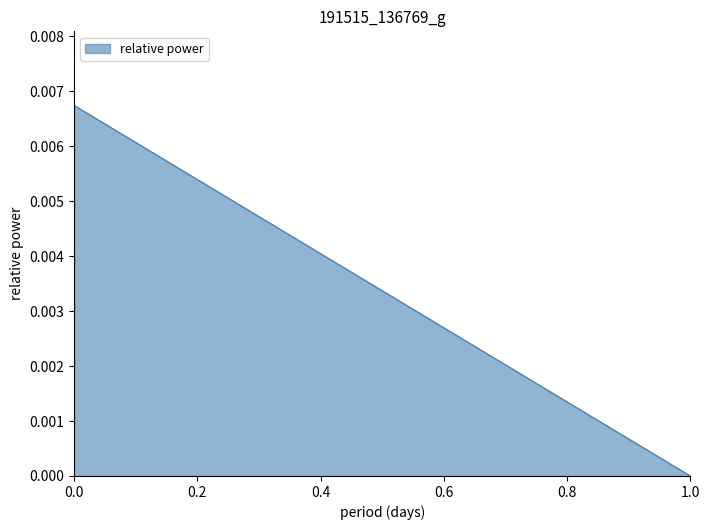

True or false: the data shows 0.0 at 1.

True